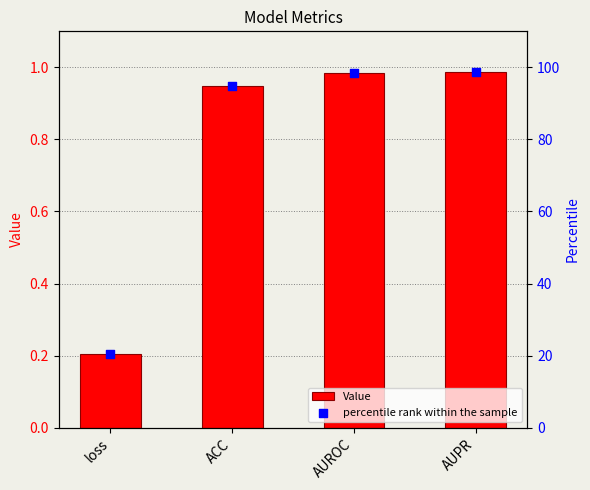

Is the value of percentile rank within the sample at loss greater than the value of Value at ACC?

Yes